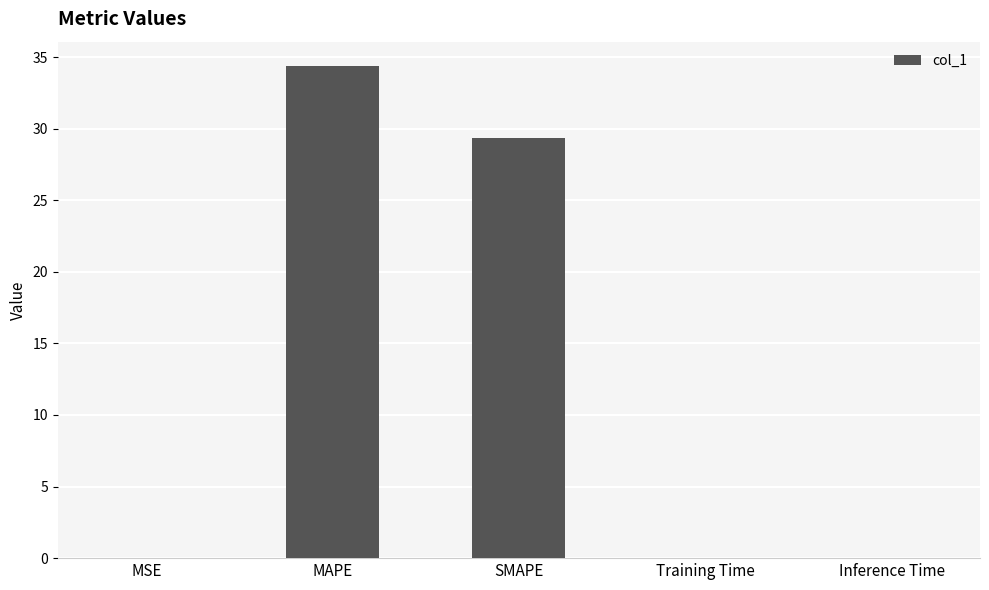

The value at SMAPE is 29.3. True or false?

True